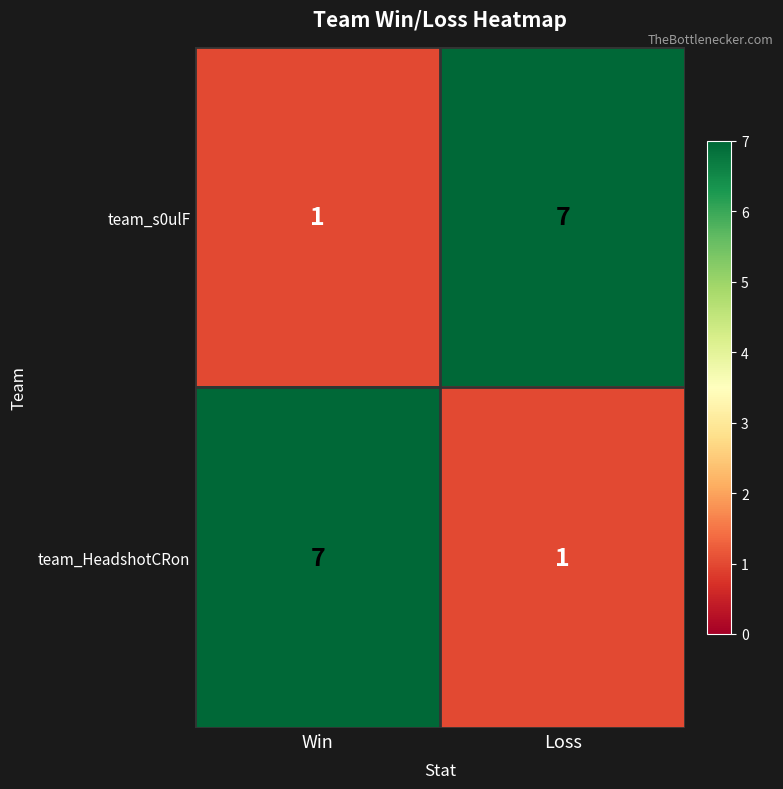

Is the value of team_HeadshotCRon at Loss greater than the value of team_s0ulF at Loss?

No